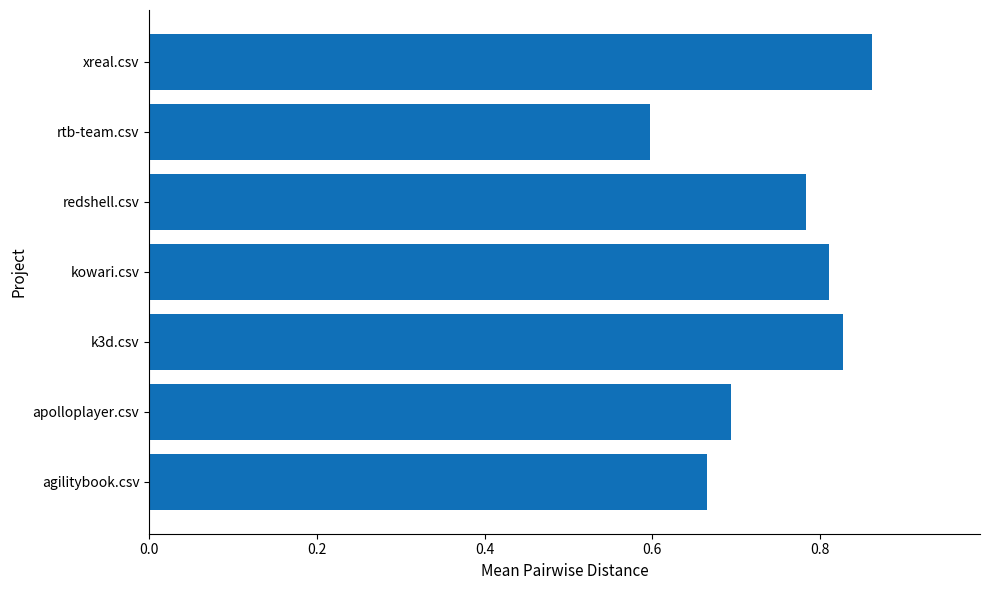

What is the change in value from redshell.csv to xreal.csv?

+0.1